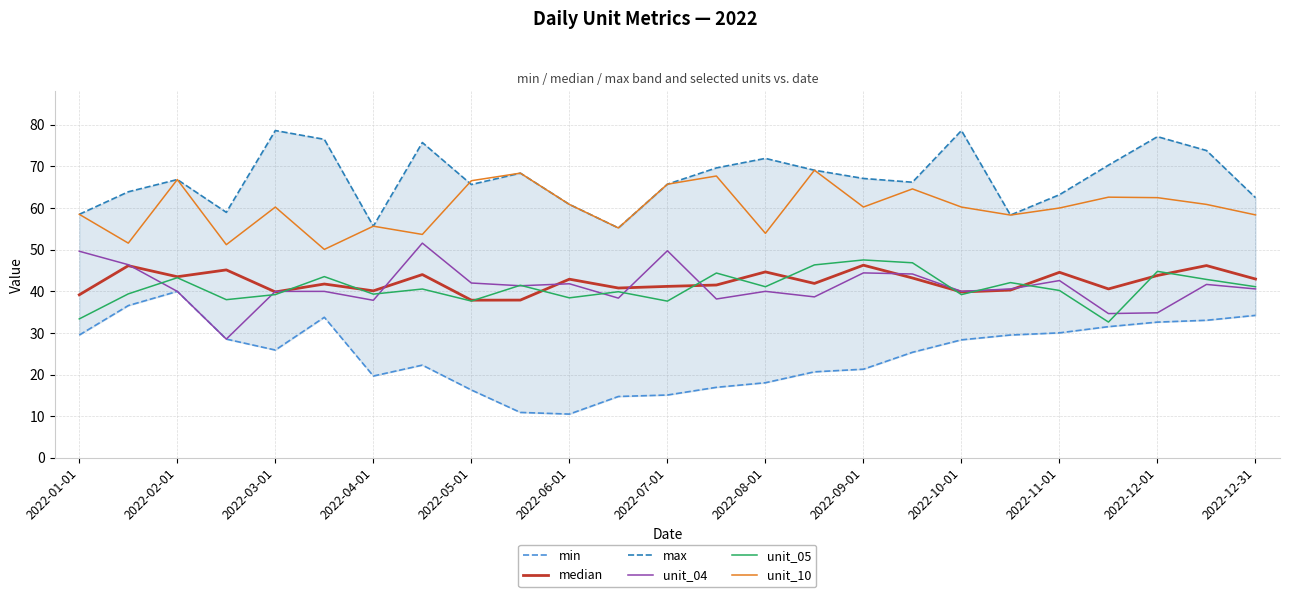

What is the difference between the maximum and second lowest values in the unit_10 series?

17.9